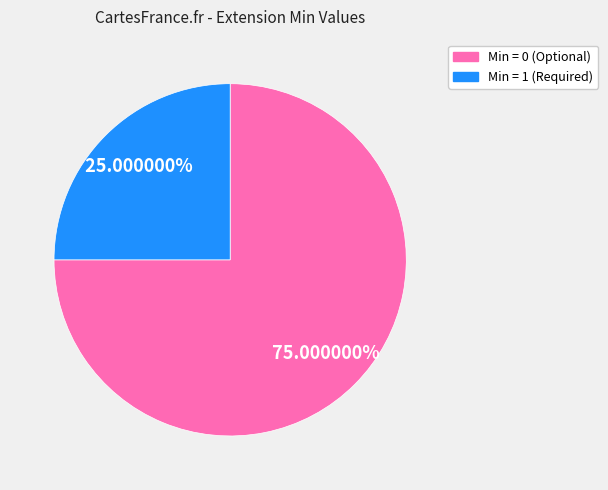

How many segments does this pie chart have?

2